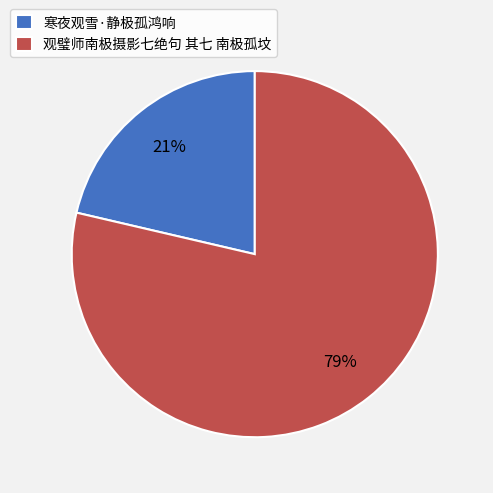

Rank the categories by value from highest to lowest.

观璧师南极摄影七绝句 其七 南极孤坟, 寒夜观雪·静极孤鸿响